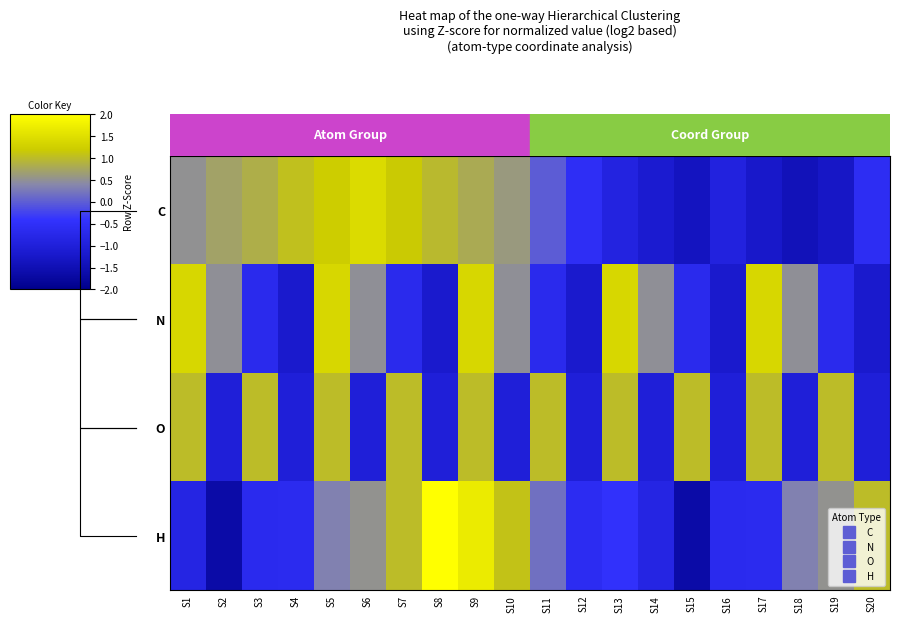

Rank the series at S16 from lowest to highest value.

N, O, C, H